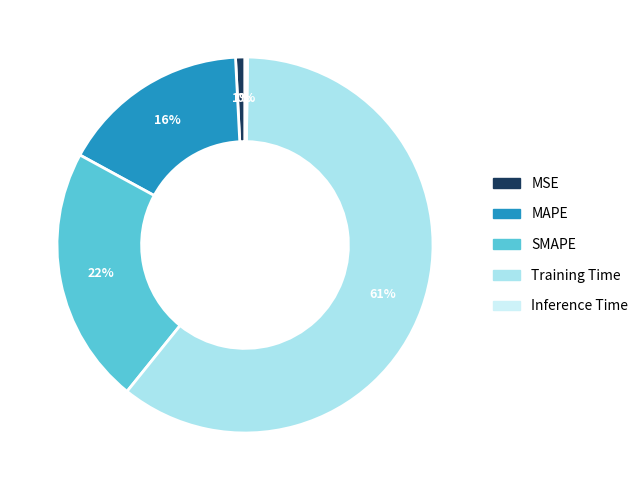

To the nearest percent, what portion does MAPE represent?

16%